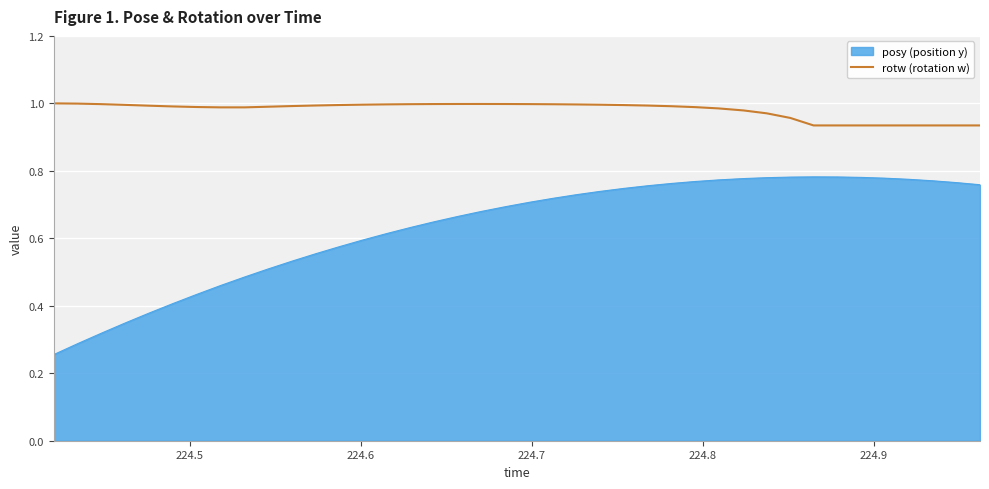

Which series has the largest range (max minus min)?

posy (position y)